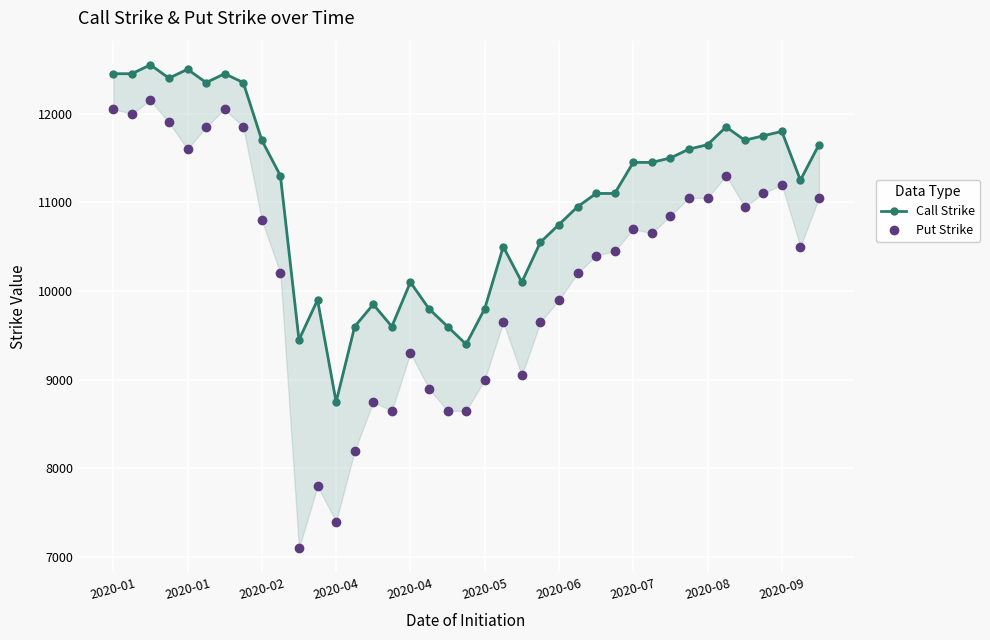

What is the smallest value displayed?

7100